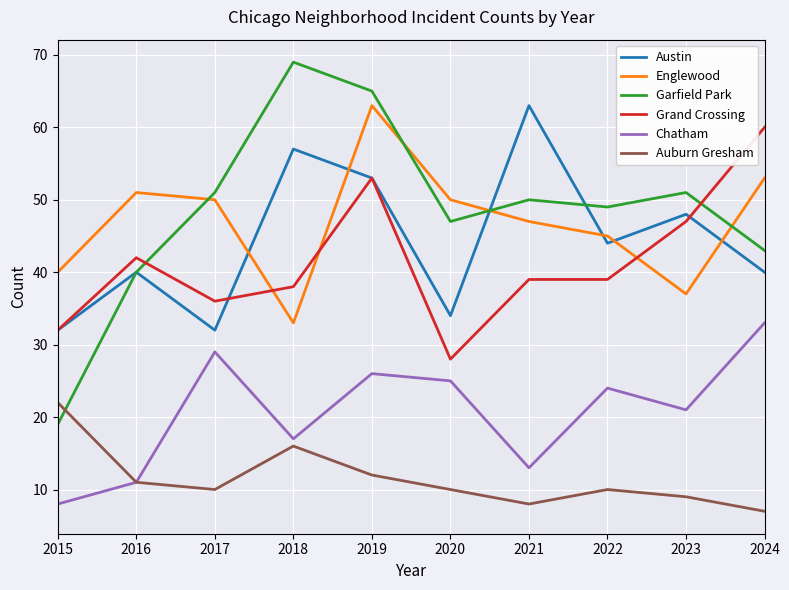

In Englewood, how many points are higher than both neighbors (excluding endpoints)?

2